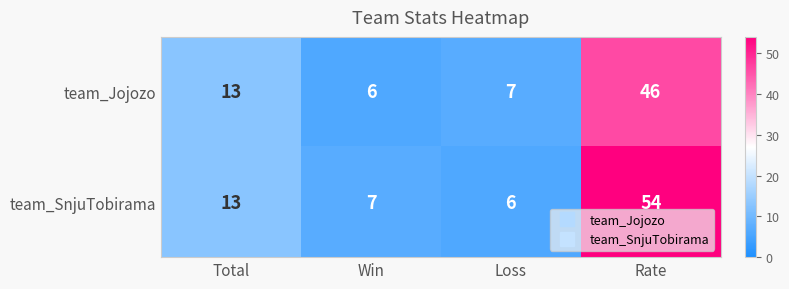

What value does the team_Jojozo series have at Rate, to the nearest 5?

45